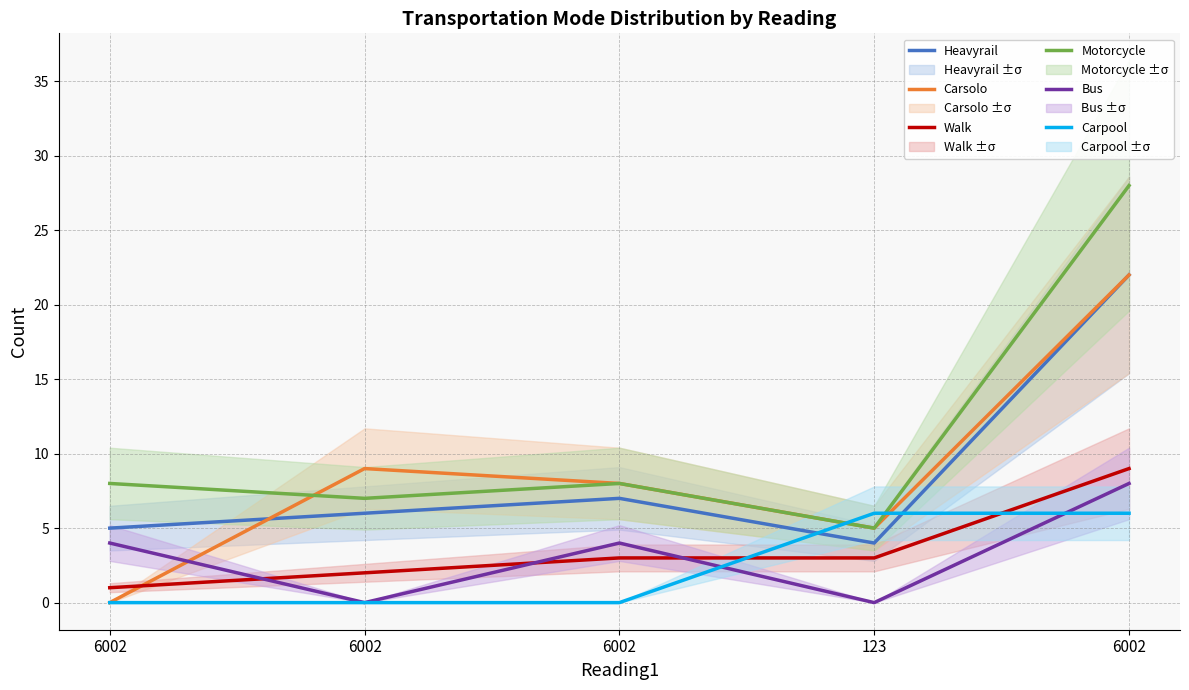

Reading left to right, transcribe all the data shown in this chart.

Heavyrail: 6002=5	6002=6	6002=7	123=4	6002=22
Carsolo: 6002=0	6002=9	6002=8	123=5	6002=22
Walk: 6002=1	6002=2	6002=3	123=3	6002=9
Motorcycle: 6002=8	6002=7	6002=8	123=5	6002=28
Bus: 6002=4	6002=0	6002=4	123=0	6002=8
Carpool: 6002=0	6002=0	6002=0	123=6	6002=6